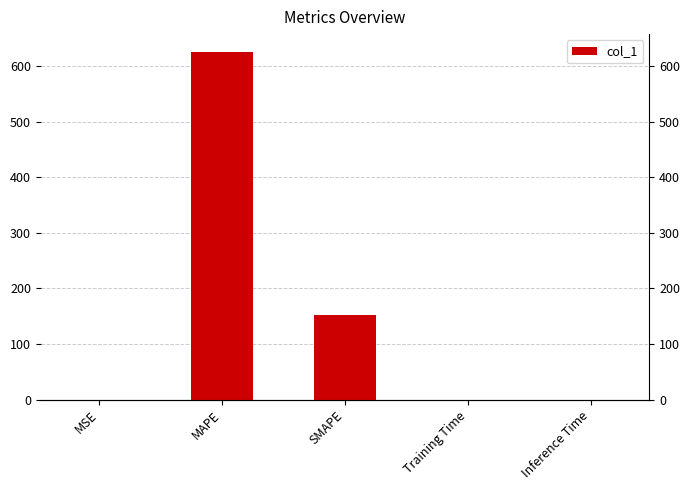

Rank the categories by value from lowest to highest.

MSE, Inference Time, Training Time, SMAPE, MAPE